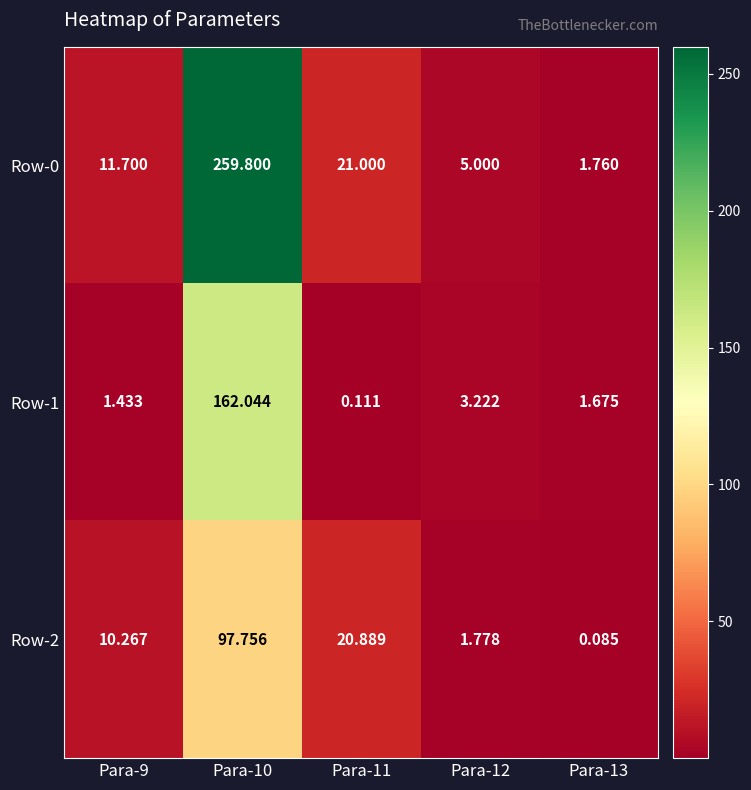

Between Para-11 and Para-12, which series saw the biggest shift?

Row-2